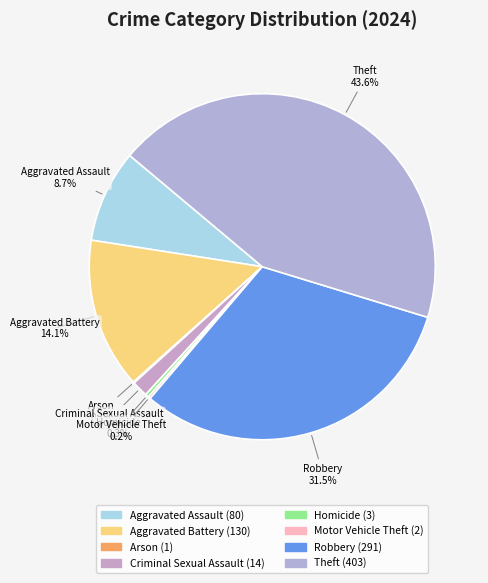

Combined, what portion of the pie is Criminal Sexual Assault and Aggravated Assault?

10.2%